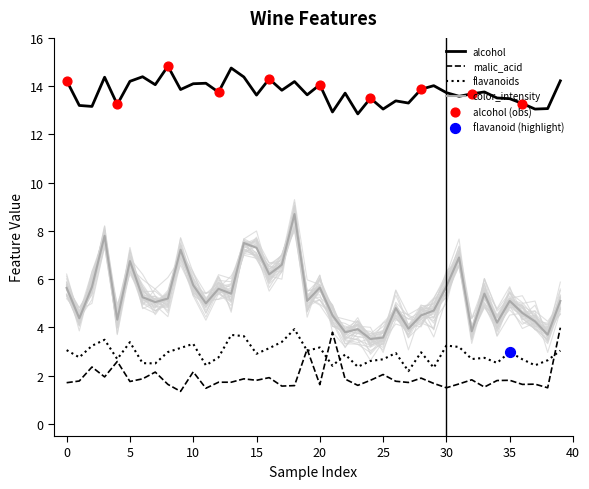

Is the value of alcohol at 38 greater than the value of color_intensity at 3?

Yes